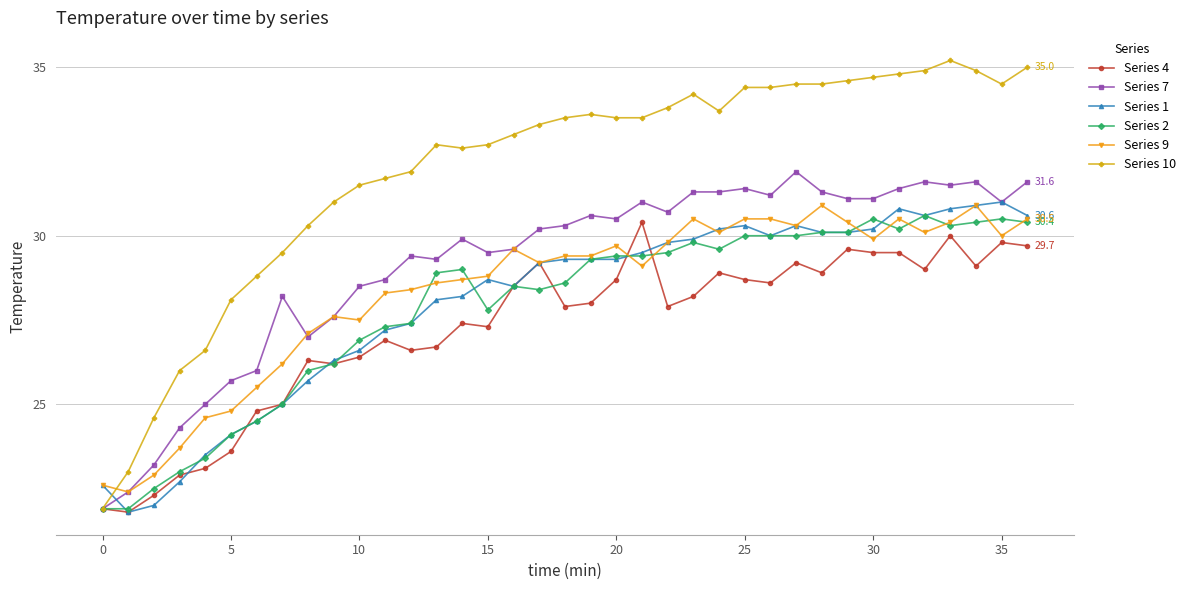

Which series has the largest total across all categories?

Series 10